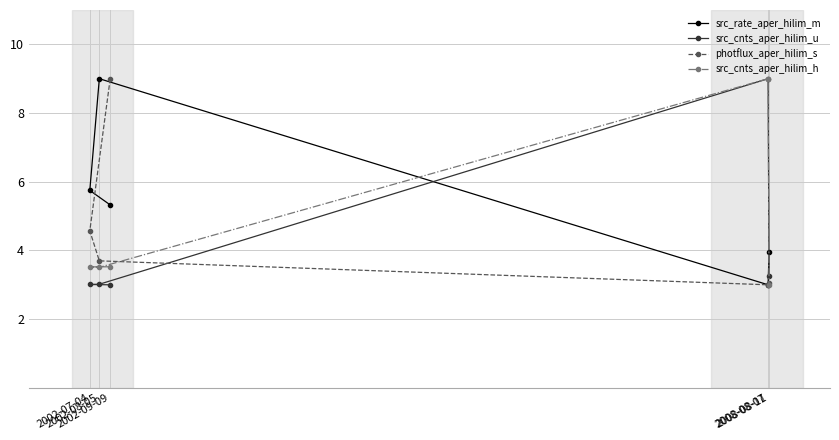

At which category does src_cnts_aper_hilim_h reach its first local peak?

2008-08-07